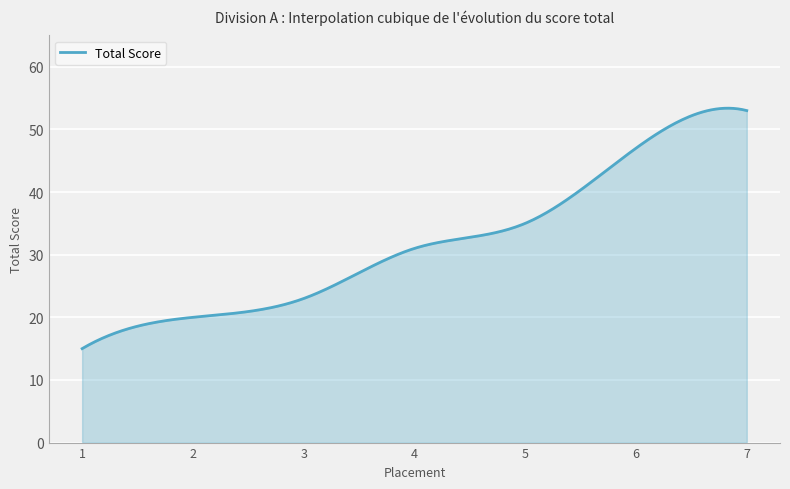

What is the smallest value displayed?

15.0